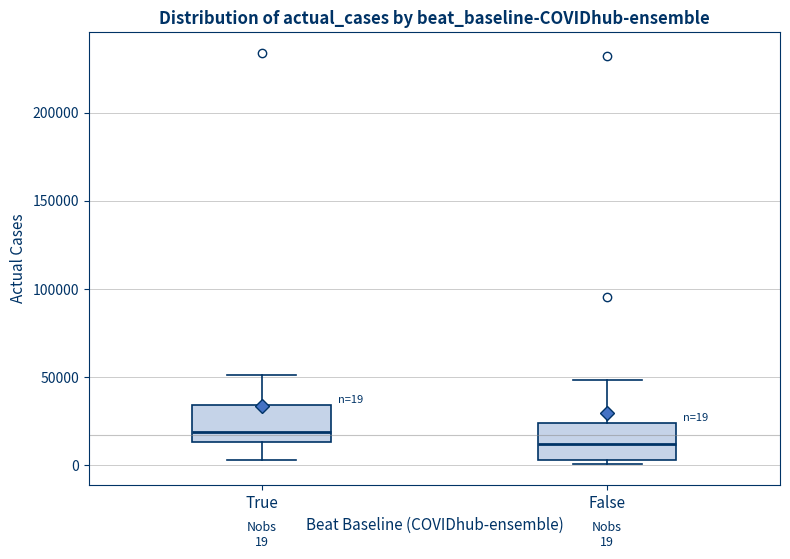

Which box has the lowest median line?

False